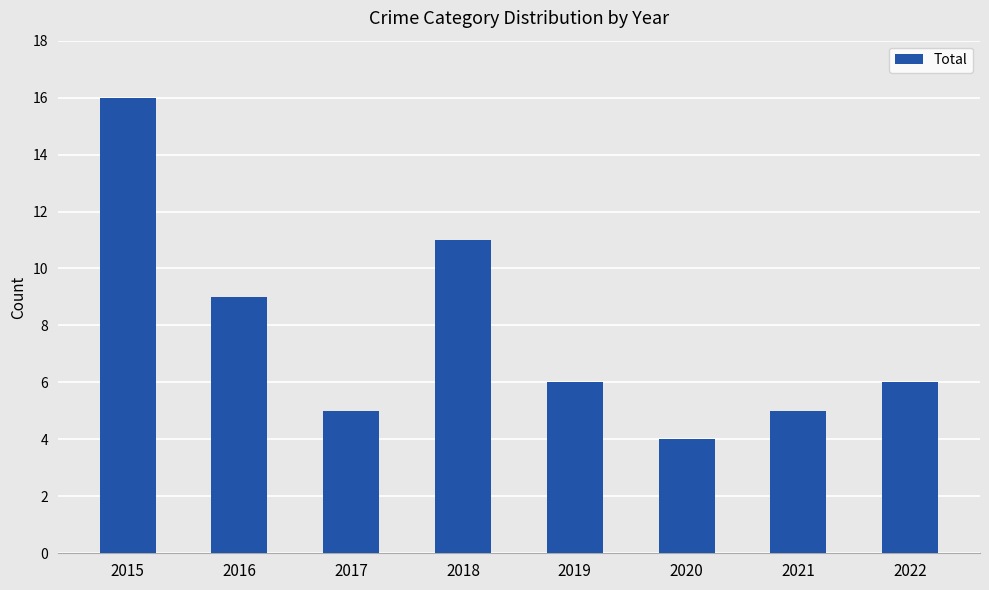

What is the difference between the maximum and second lowest values?

11